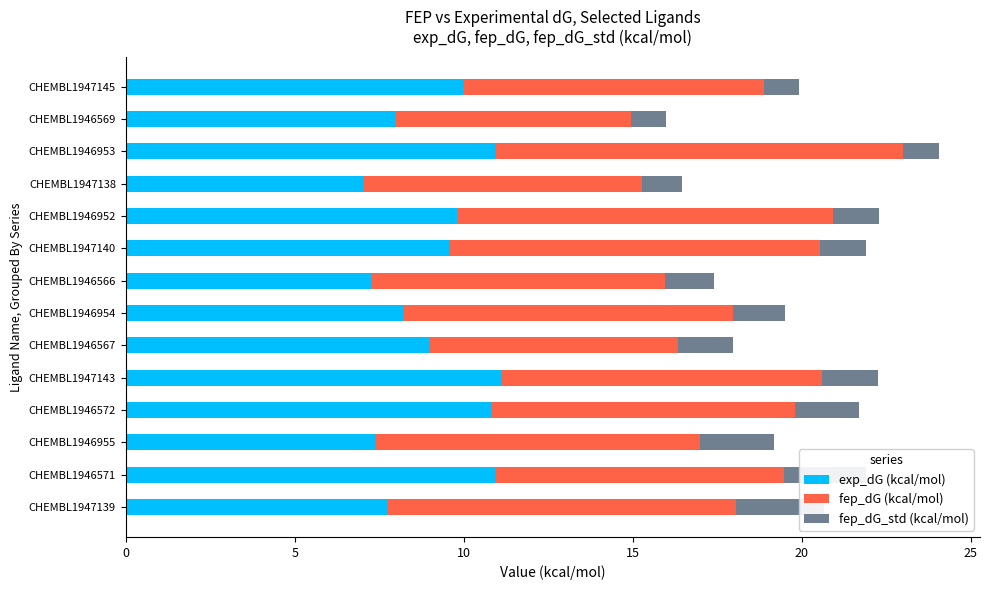

Is the value of fep_dG (kcal/mol) at CHEMBL1946955 greater than the value of fep_dG_std (kcal/mol) at CHEMBL1947139?

Yes